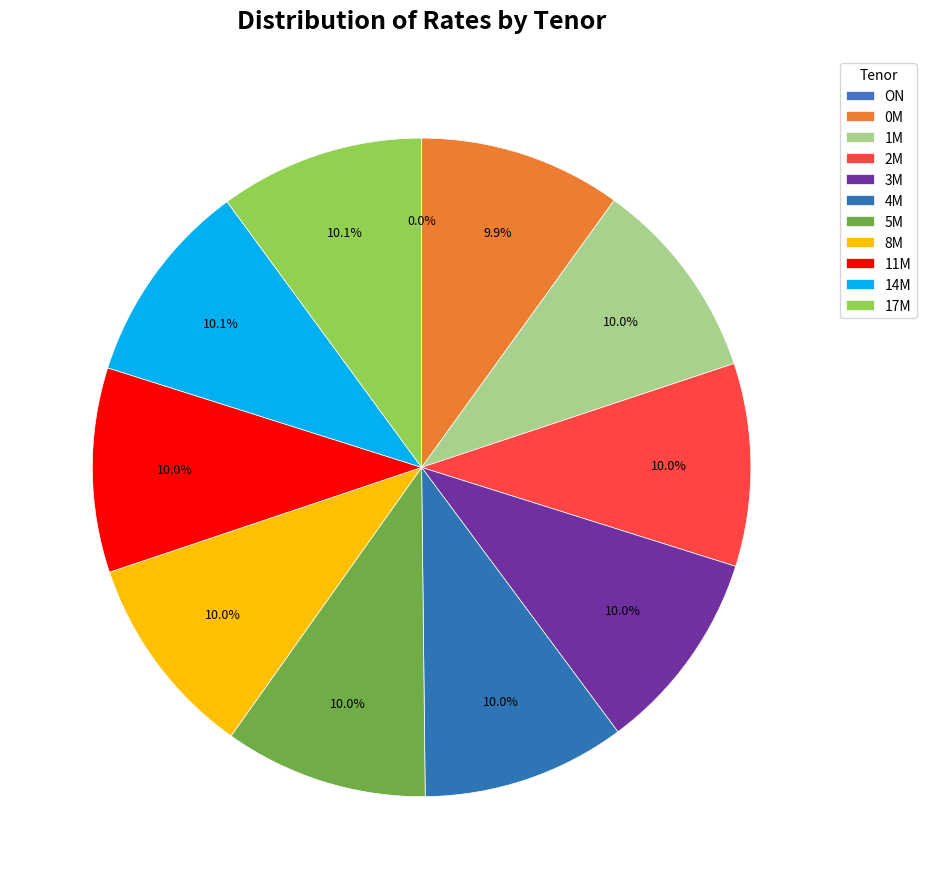

How many segments does this pie chart have?

11